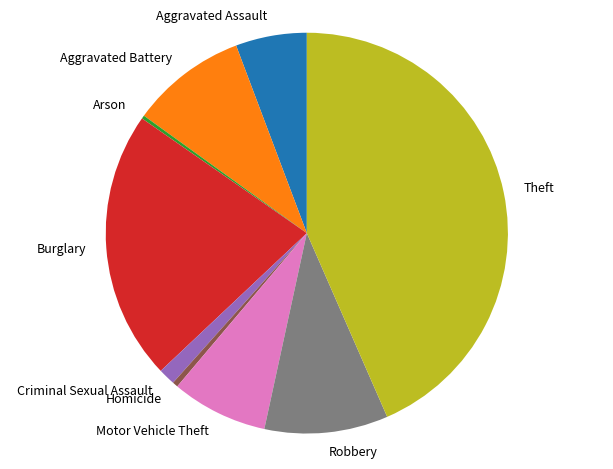

Does Aggravated Assault account for over 50% of the chart?

No